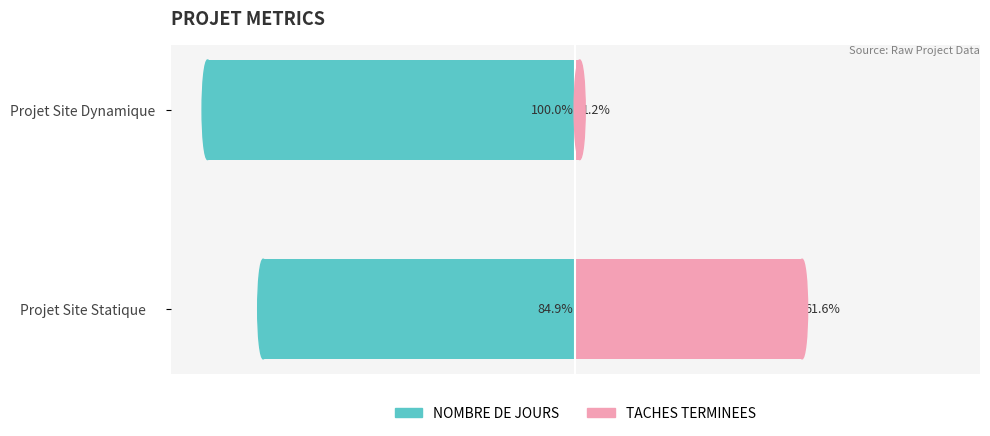

Reading right to left, transcribe all the data shown in this chart.

NOMBRE DE JOURS: -100.0	-84.9
TACHES TERMINEES: 1.2	61.6